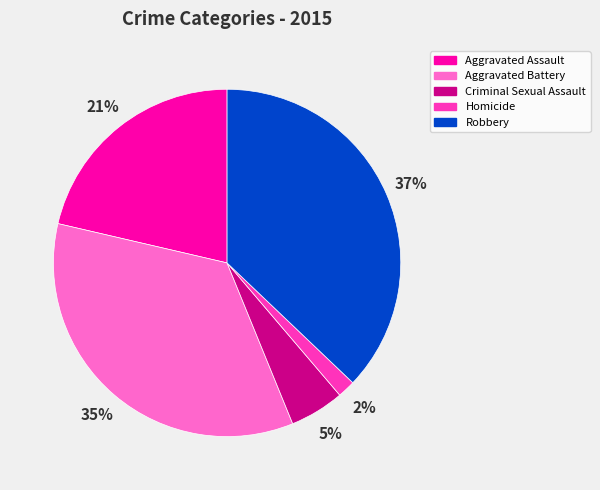

Is there a majority slice in this chart?

No